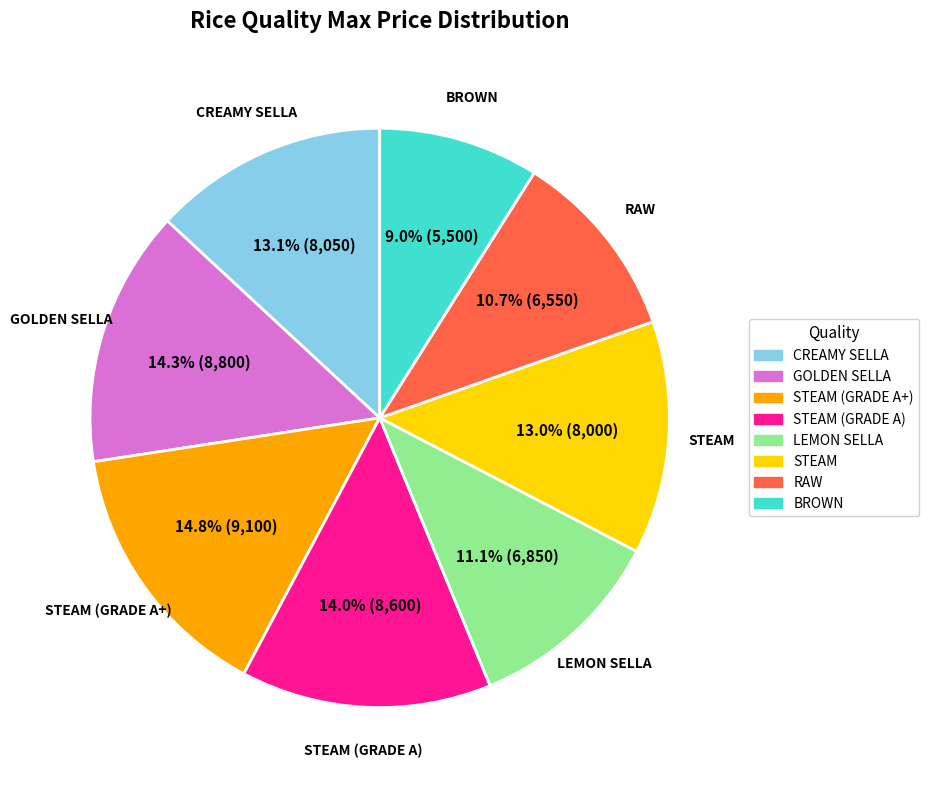

Does any single category account for the majority?

No